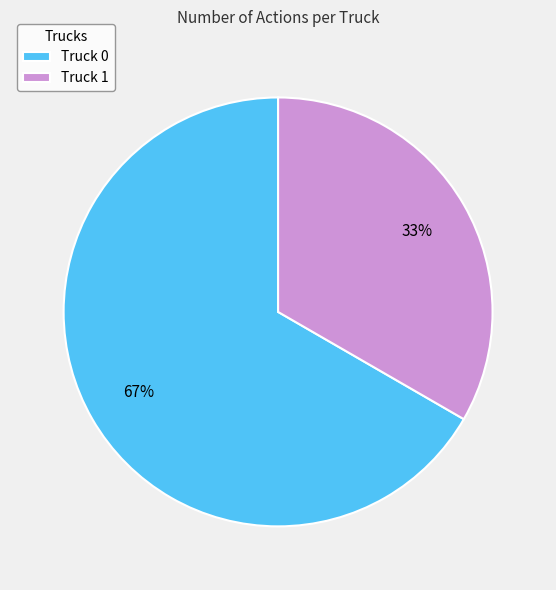

Is Truck 1 the majority of the pie?

No